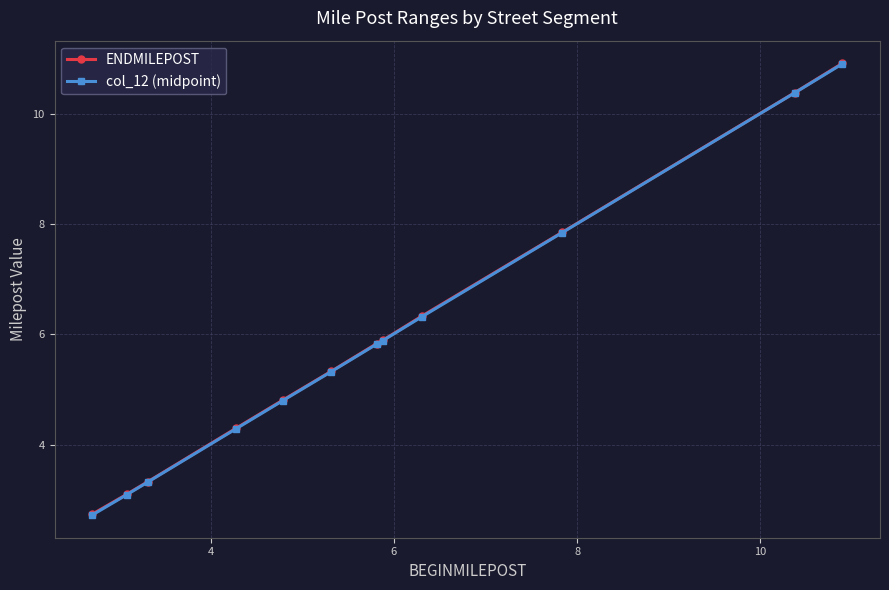

What is the difference between the maximum and minimum values in the col_12 (midpoint) series?

8.2